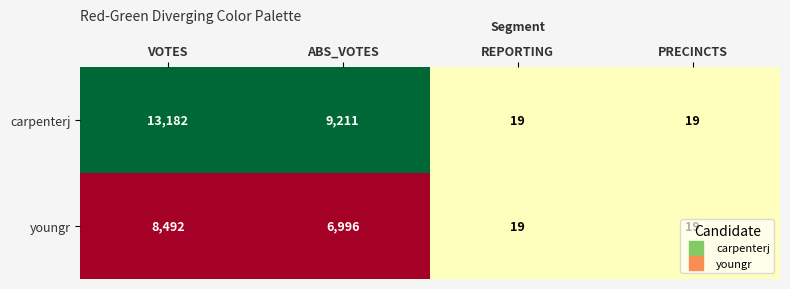

What is the approximate value of carpenterj at ABS_VOTES, to the nearest 50?

9200